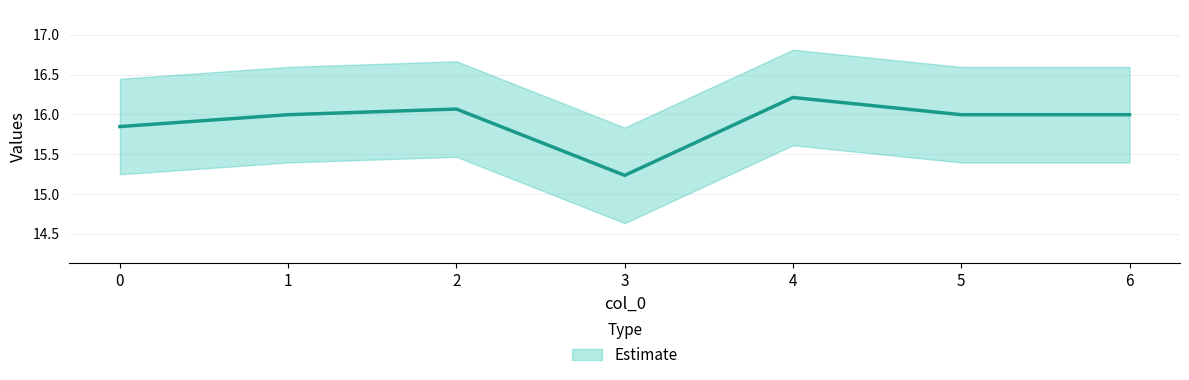

At which label is the value closest to 15?

3